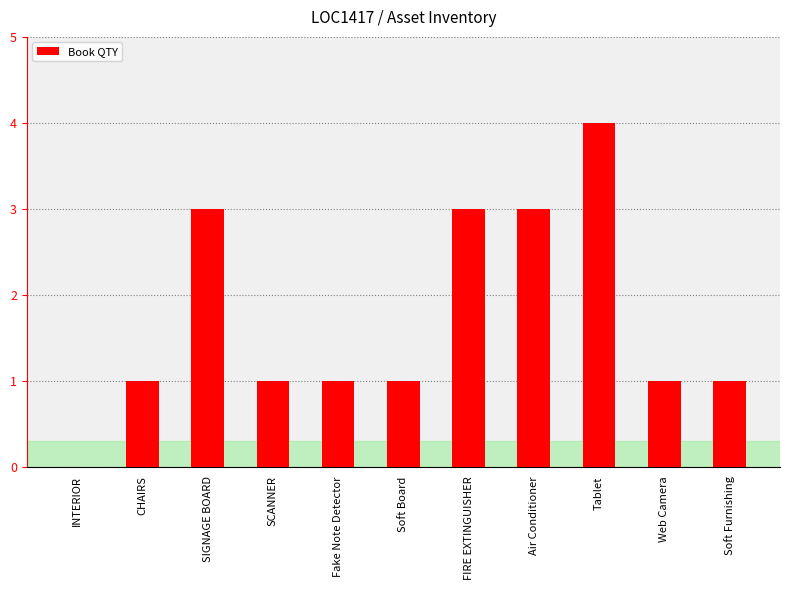

True or false: the data shows 1 at Web Camera.

True